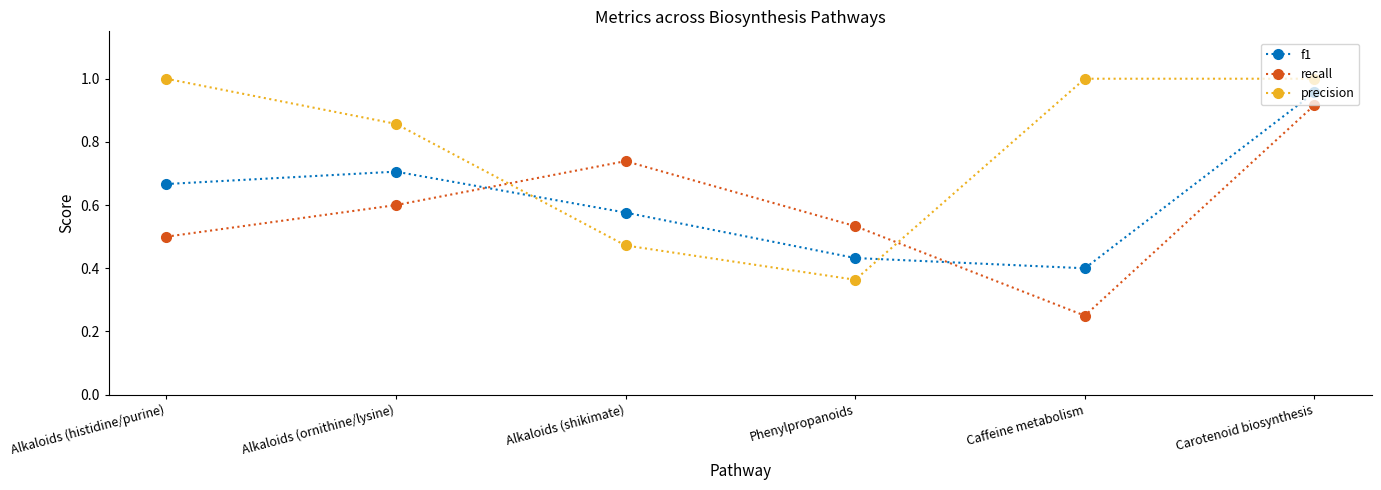

What is the sum of the precision values at Alkaloids (histidine/purine) and Alkaloids (shikimate)?

1.5